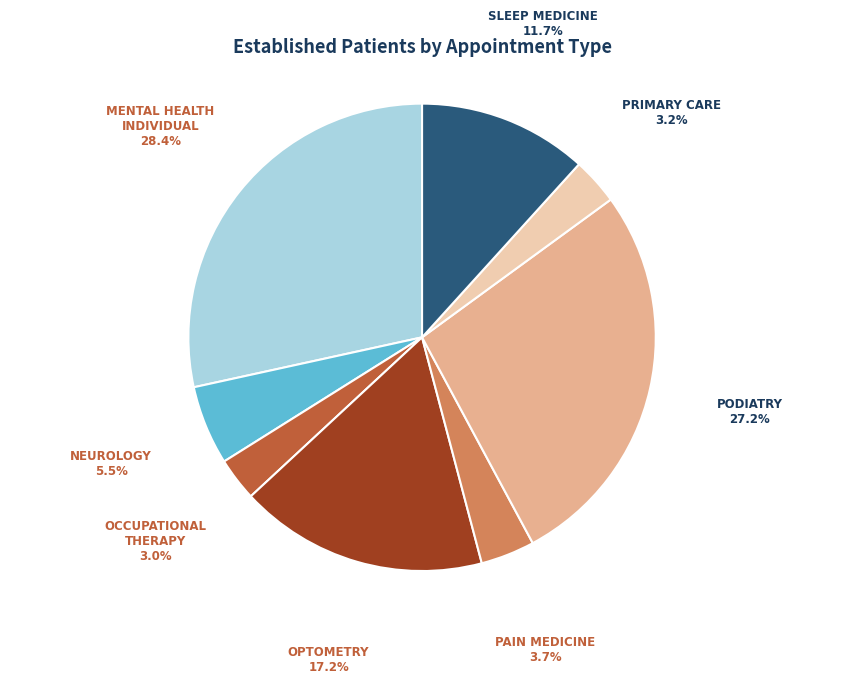

What percentage is the SLEEP MEDICINE slice, to the nearest percent?

12%